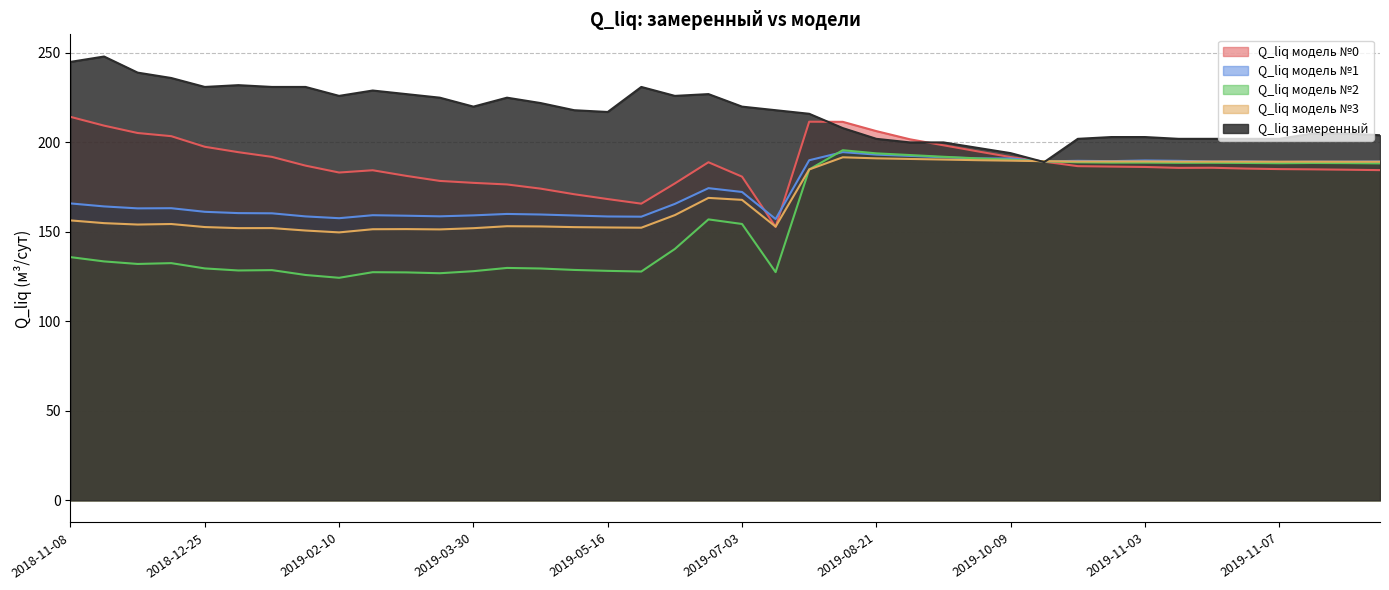

How many lines are shown in the chart?

5